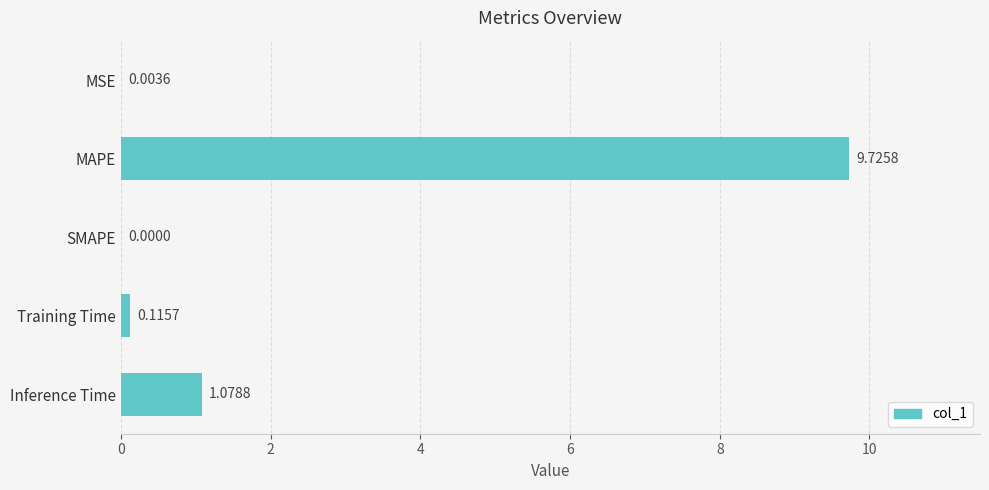

What is the sum of all values?

10.9